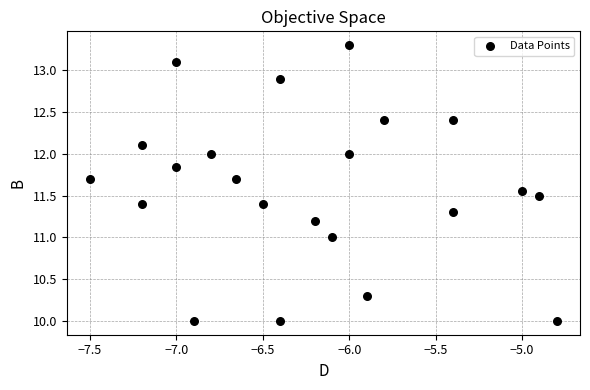

What is the range of Y values (max minus min)?

3.3